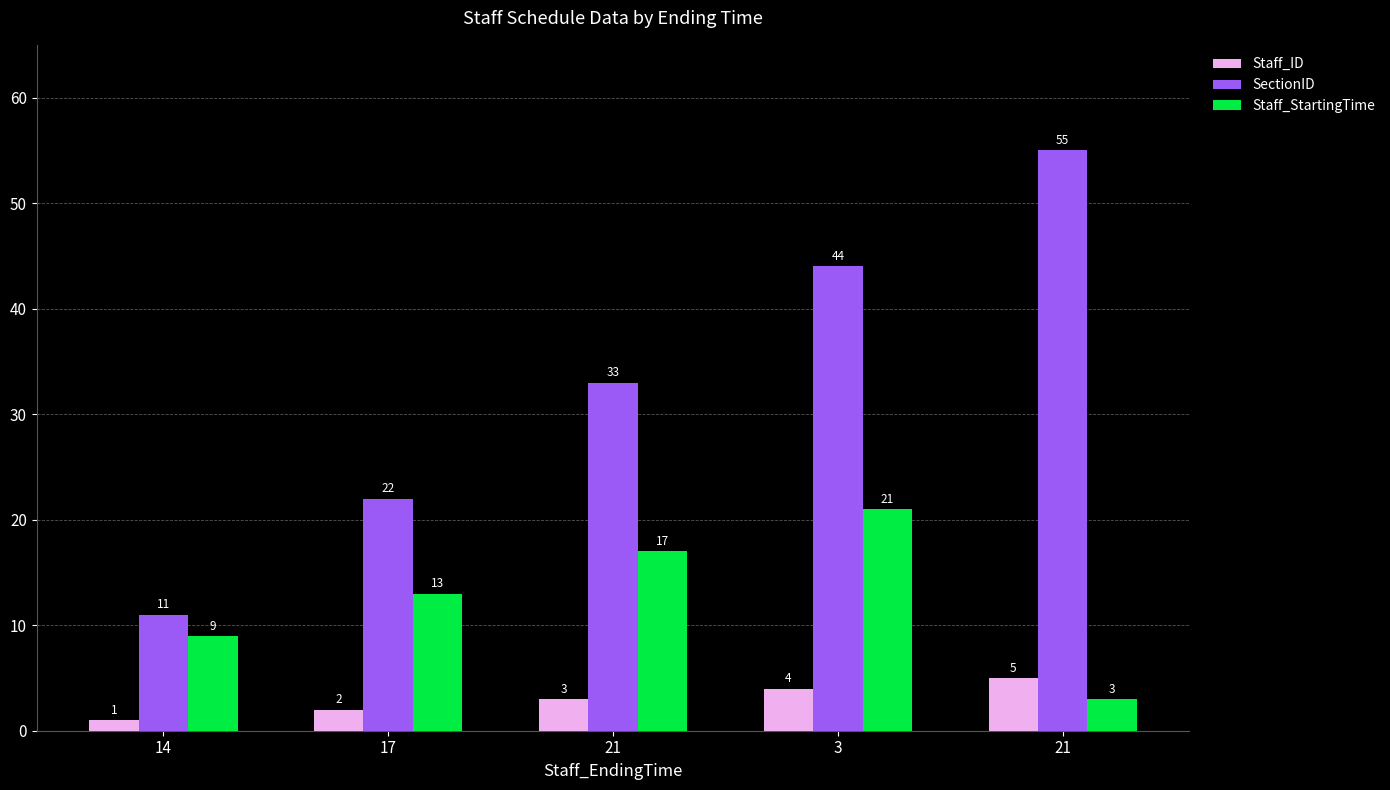

What are all the series names shown in the legend?

Staff_ID, SectionID, Staff_StartingTime